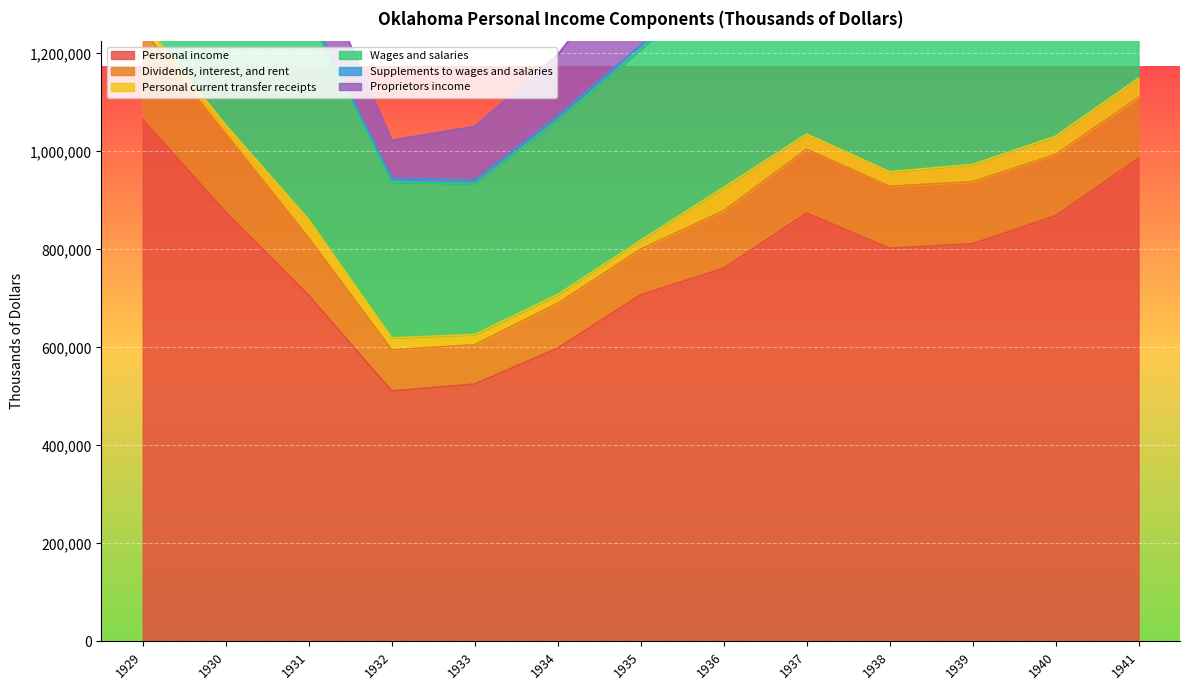

Reading left to right, list all the values displayed in this chart.

Personal income: 1929=1065209	1930=875623	1931=705916	1932=511064	1933=525212	1934=598472	1935=707161	1936=761605	1937=874078	1938=802437	1939=811545	1940=868742	1941=985915
Dividends, interest, and rent: 1929=183397	1930=160531	1931=117455	1932=84140	1933=80219	1934=91511	1935=93230	1936=117290	1937=130426	1938=126484	1939=126771	1940=124971	1941=124541
Personal current transfer receipts: 1929=16710	1930=17523	1931=37355	1932=24380	1933=20702	1934=17904	1935=18081	1936=47526	1937=30942	1938=29696	1939=35043	1940=37224	1941=39081
Wages and salaries: 1929=576833	1930=523170	1931=416571	1932=317760	1933=307903	1934=356282	1935=389550	1936=439170	1937=470284	1938=450088	1939=449184	1940=464895	1941=530356
Supplements to wages and salaries: 1929=9427	1930=9509	1931=8887	1932=7933	1933=7576	1934=8286	1935=9409	1936=11226	1937=20841	1938=22351	1939=22202	1940=29192	1941=36207
Proprietors income: 1929=279744	1930=165754	1931=126438	1932=77663	1933=109461	1934=125151	1935=197543	1936=147035	1937=234575	1938=187987	1939=191687	1940=227031	1941=272207